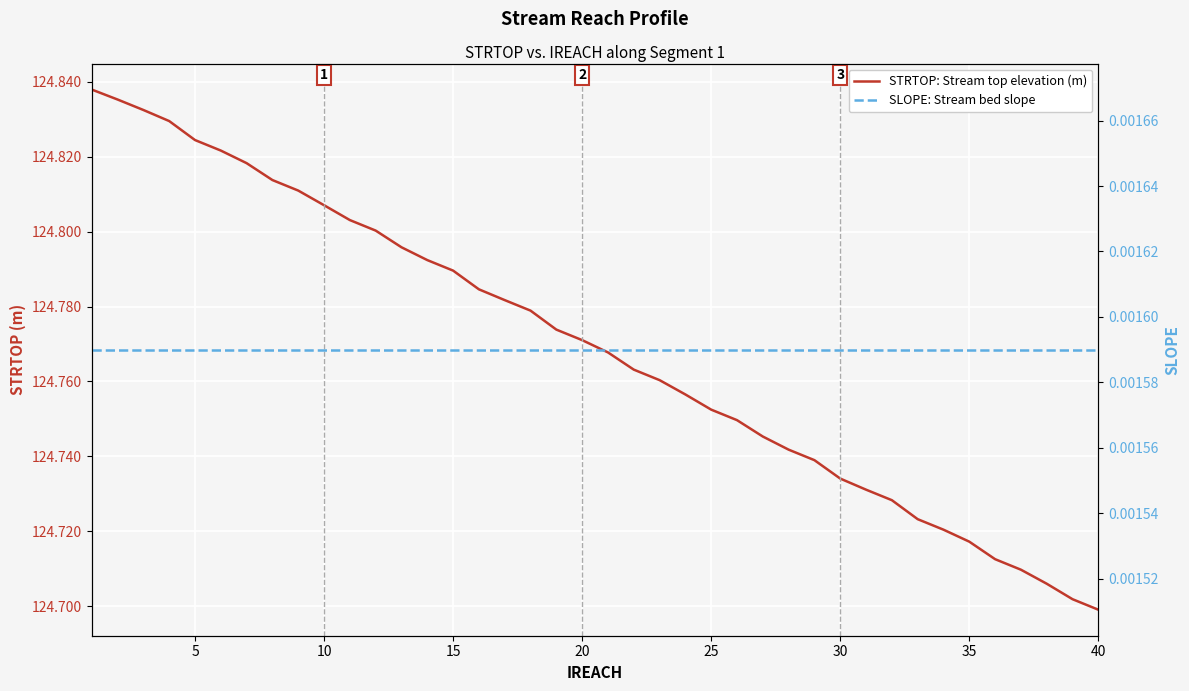

True or false: STRTOP: Stream top elevation (m) and SLOPE: Stream bed slope intersect in this chart.

False